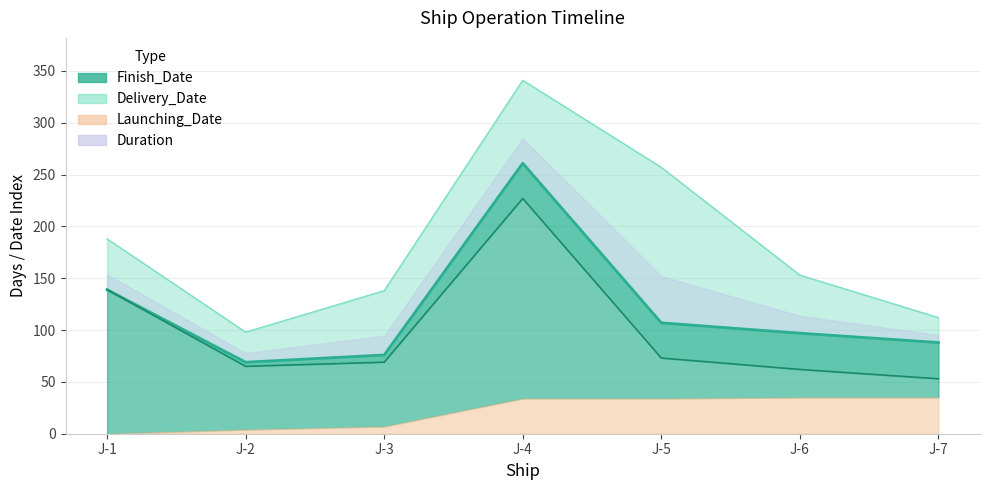

What is the sum of the Finish_Date values at J-6 and J-4?

358